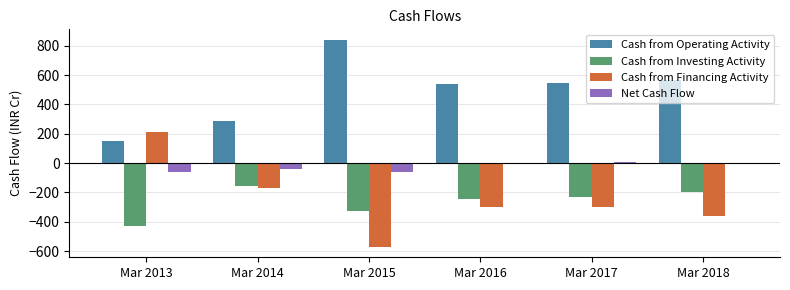

What is the difference between the Cash from Investing Activity values at Mar 2016 and Mar 2014?

87